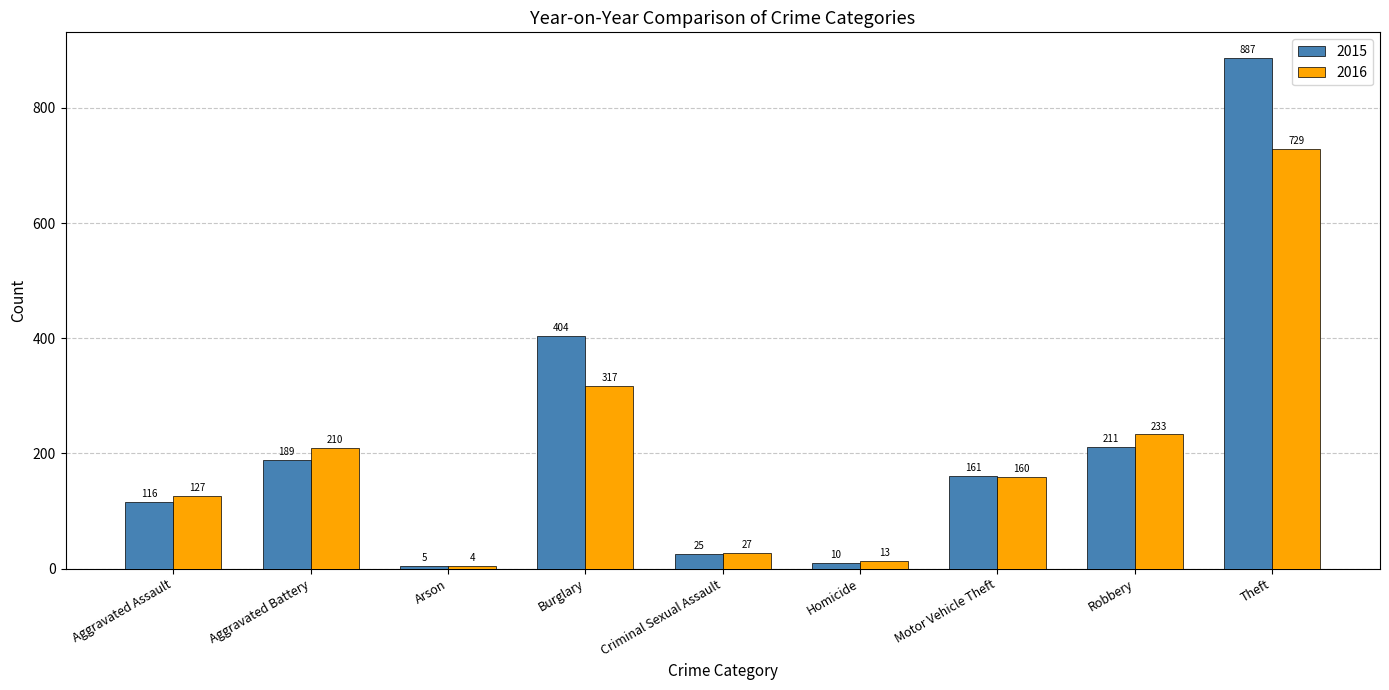

What is the greatest value displayed?

887